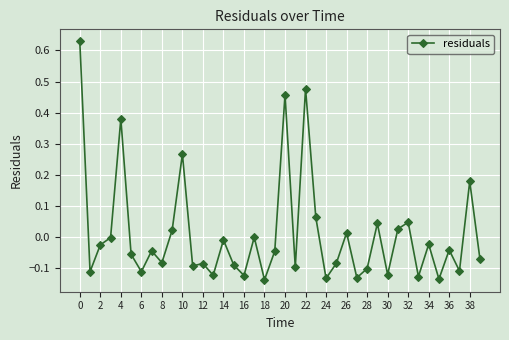

Count the number of data series in this chart.

1